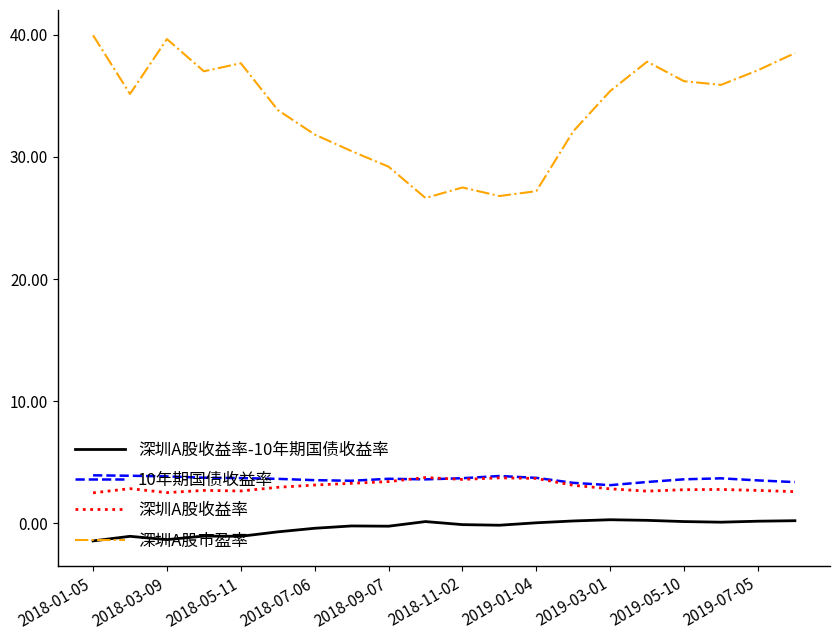

Which series has the widest spread of values?

深圳A股市盈率